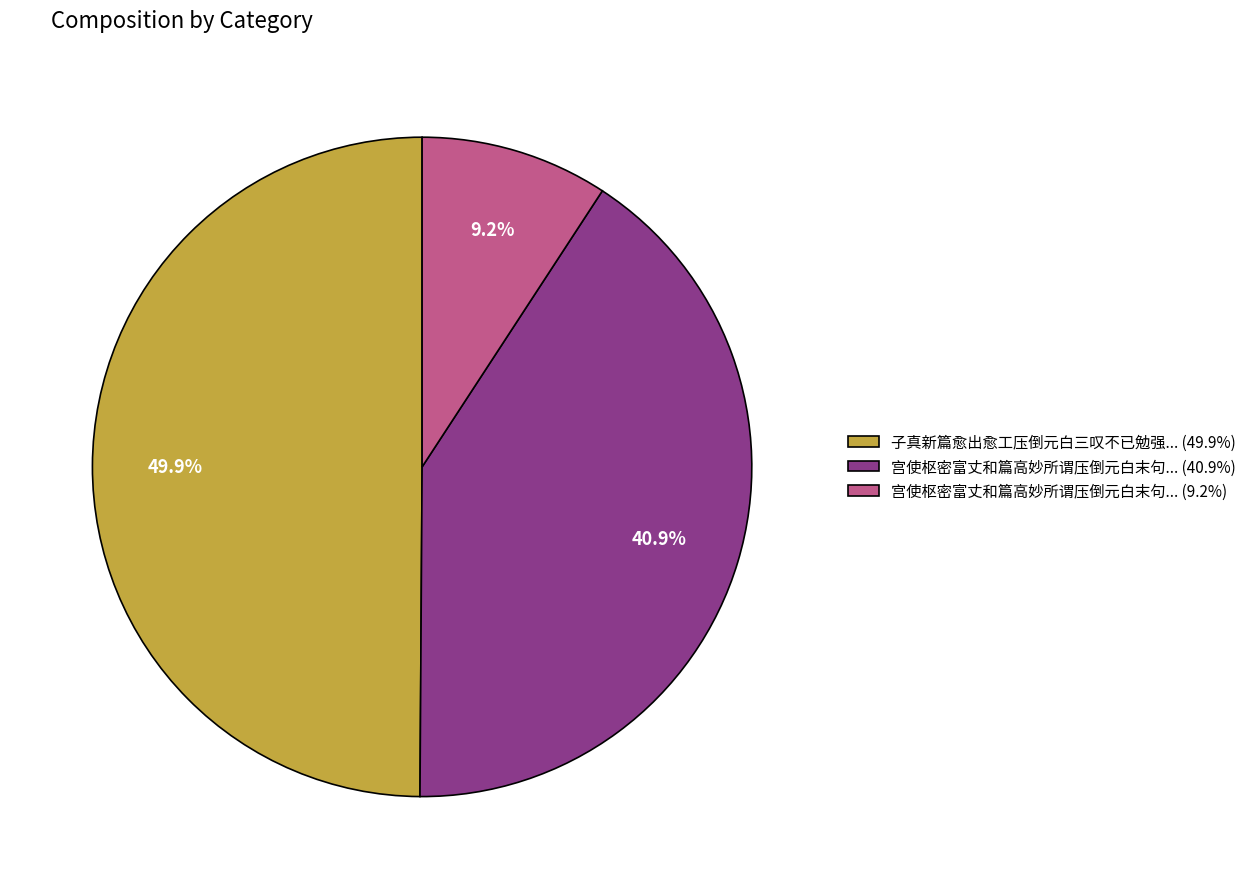

How many slices are in this pie chart?

3